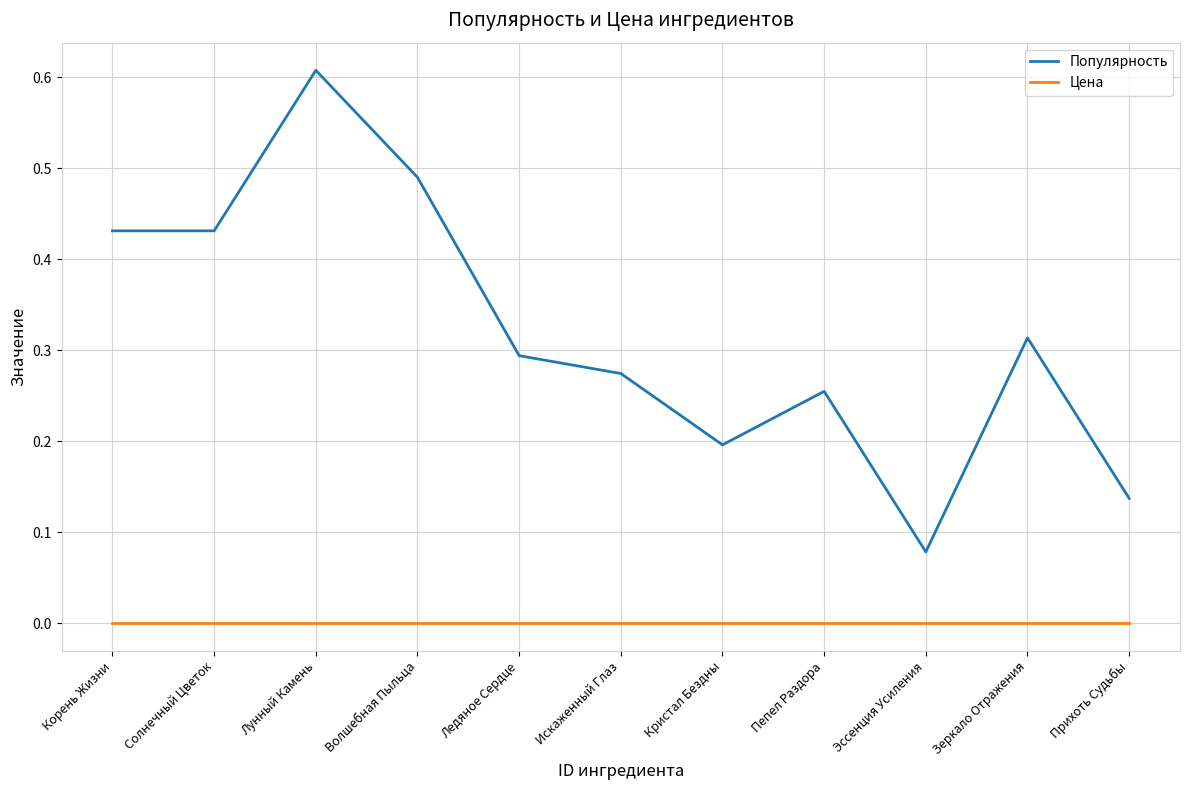

What are all the series names shown in the legend?

Популярность, Цена